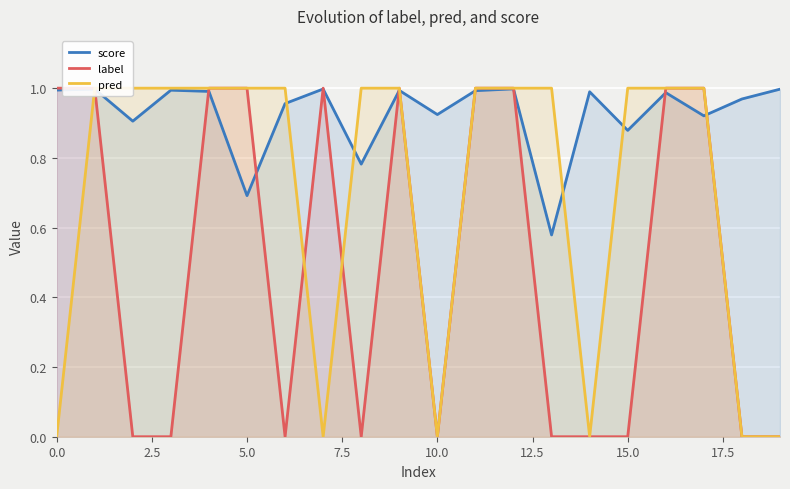

In score, how many points are higher than both neighbors (excluding endpoints)?

7